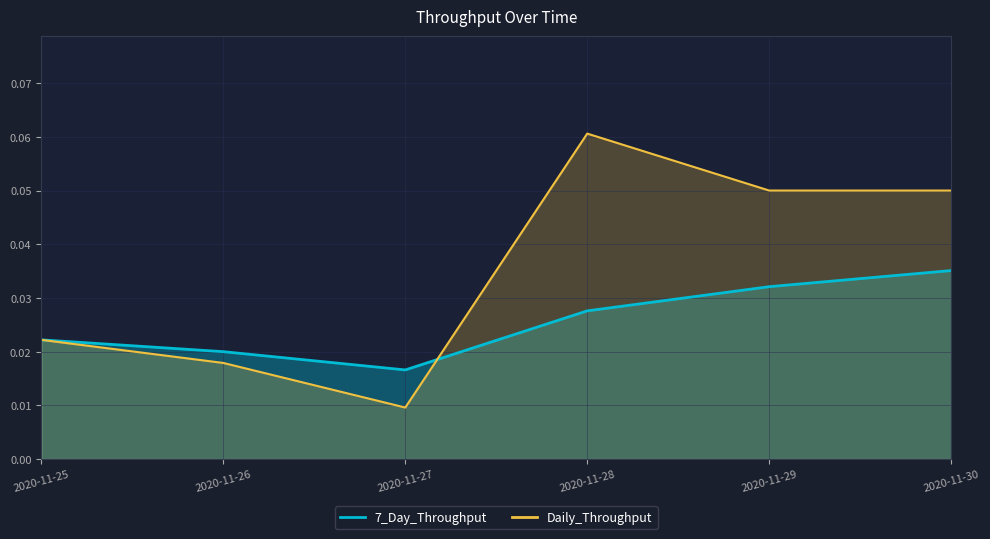

In Daily_Throughput, how many points are lower than both neighbors (excluding endpoints)?

1